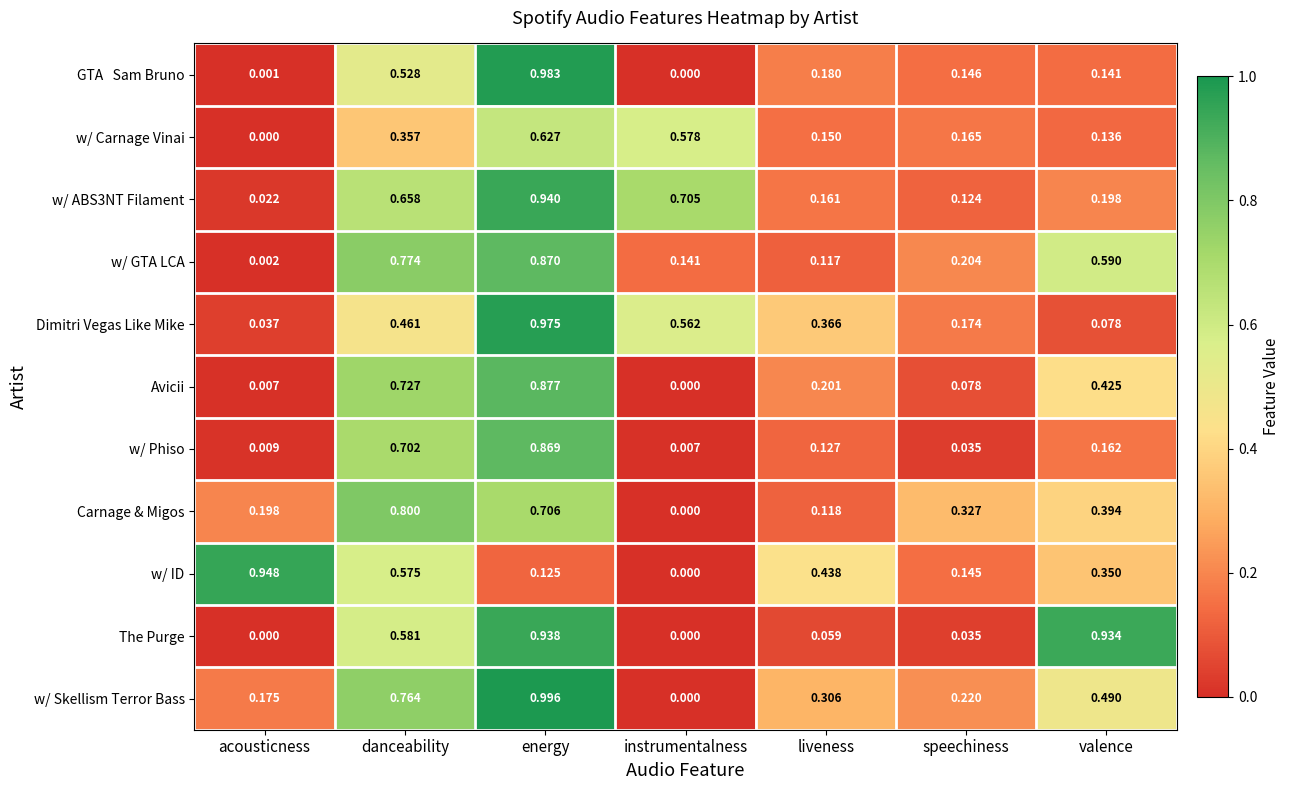

Which series has the largest total across all categories?

w/ Skellism Terror Bass